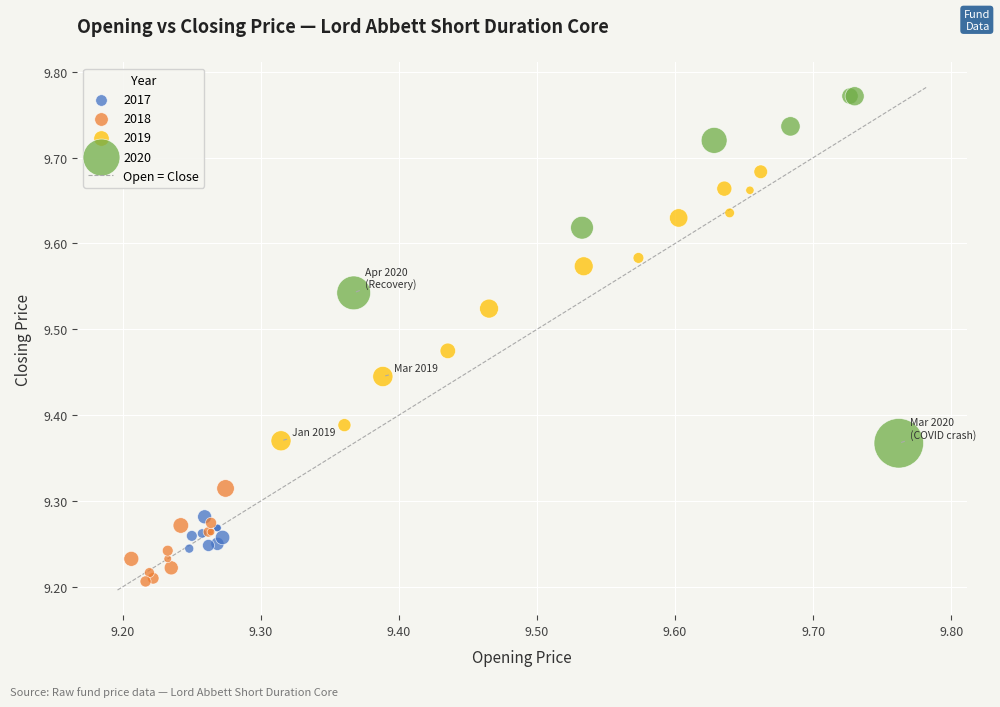

Which series contains the lowest Y value?

2018